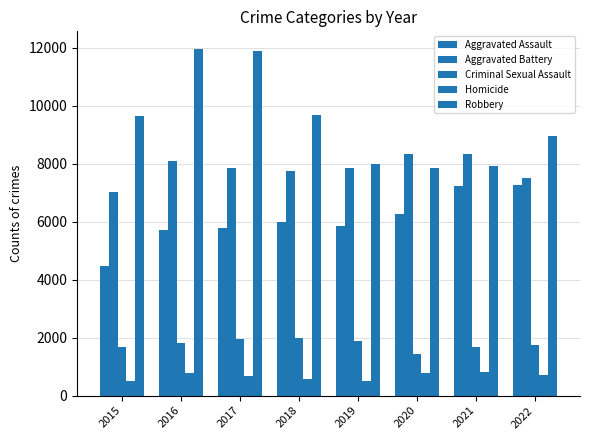

Reading left to right, extract all data points from this chart.

Aggravated Assault: 2015=4480	2016=5712	2017=5793	2018=6001	2019=5840	2020=6263	2021=7243	2022=7271
Aggravated Battery: 2015=7018	2016=8085	2017=7845	2018=7734	2019=7857	2020=8319	2021=8346	2022=7490
Criminal Sexual Assault: 2015=1669	2016=1816	2017=1940	2018=1976	2019=1877	2020=1451	2021=1685	2022=1732
Homicide: 2015=496	2016=786	2017=672	2018=589	2019=498	2020=787	2021=803	2022=709
Robbery: 2015=9638	2016=11960	2017=11880	2018=9679	2019=7994	2020=7855	2021=7919	2022=8966